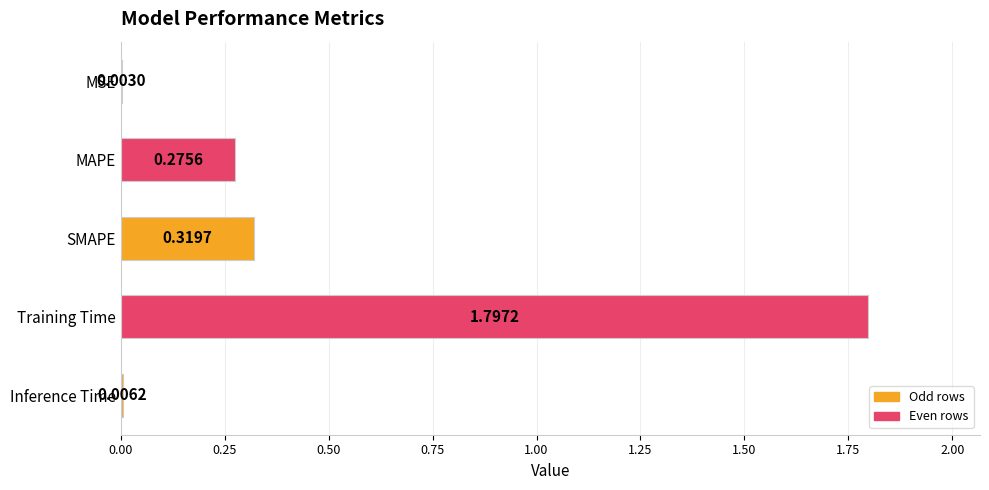

What is the sum of all values?

2.4